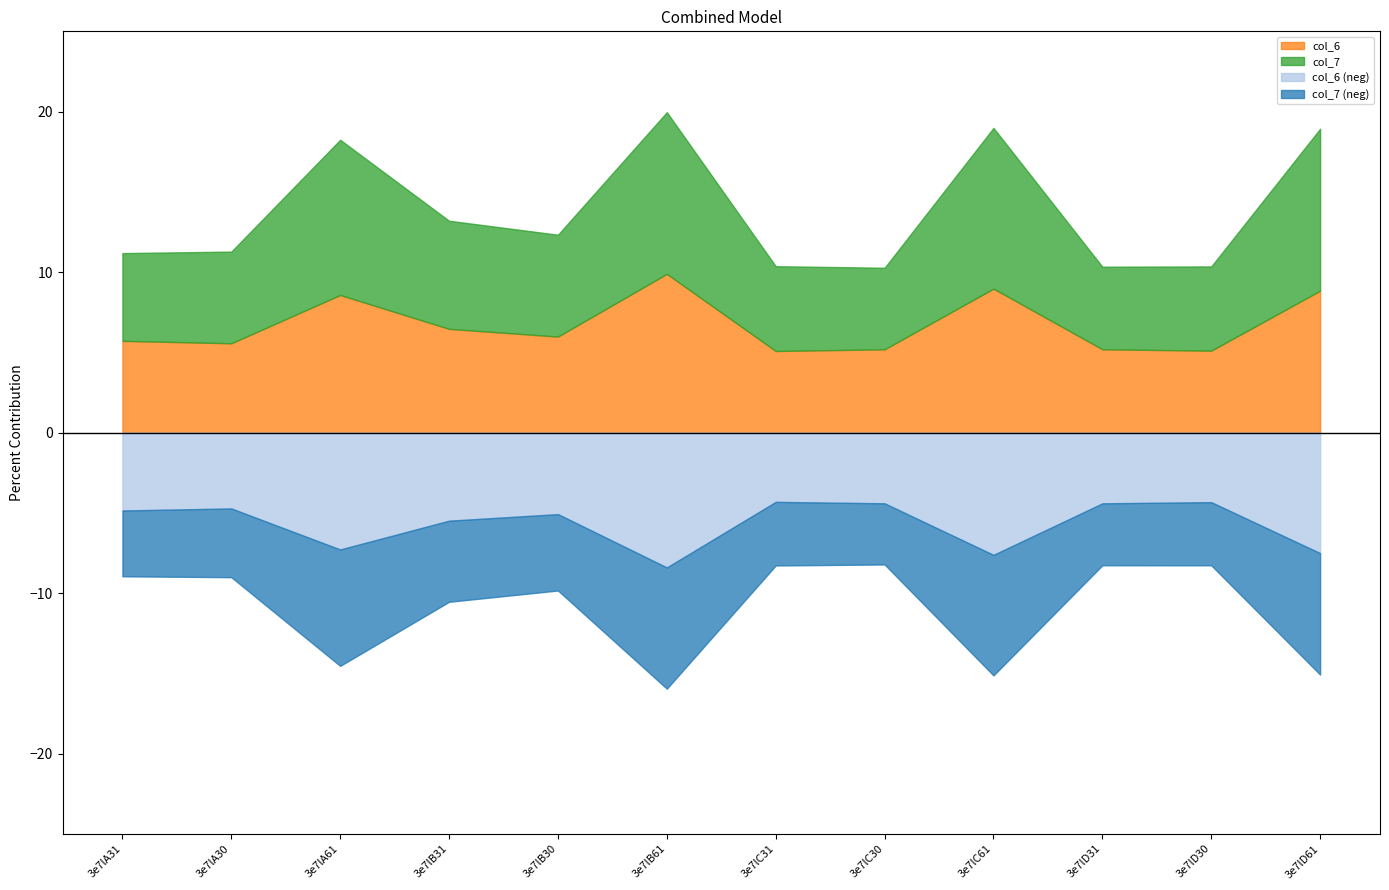

What is the label of the 3rd point from the right?

3e7lD31